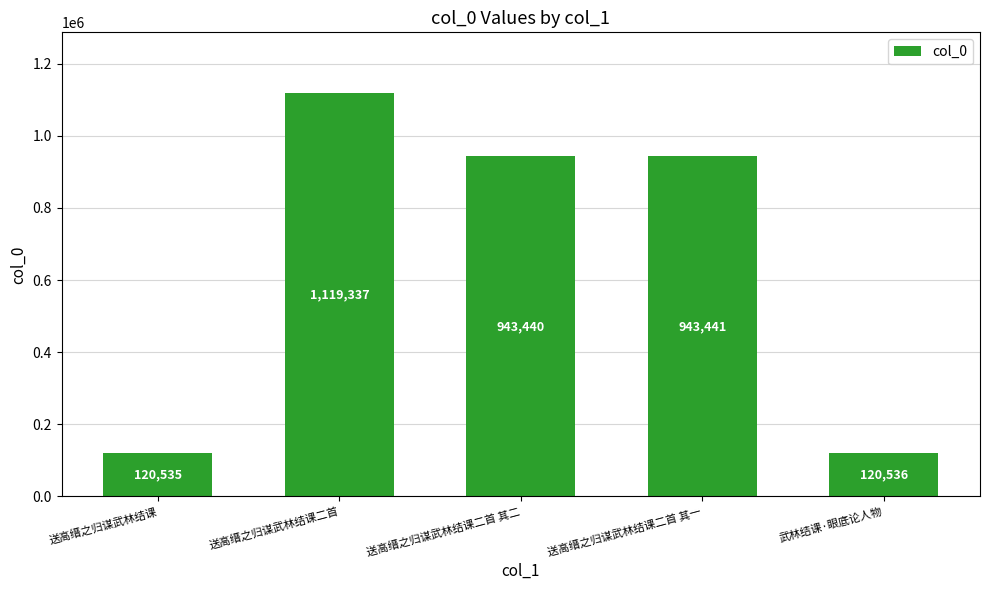

What is the value of the 3rd bar from the left?

943440